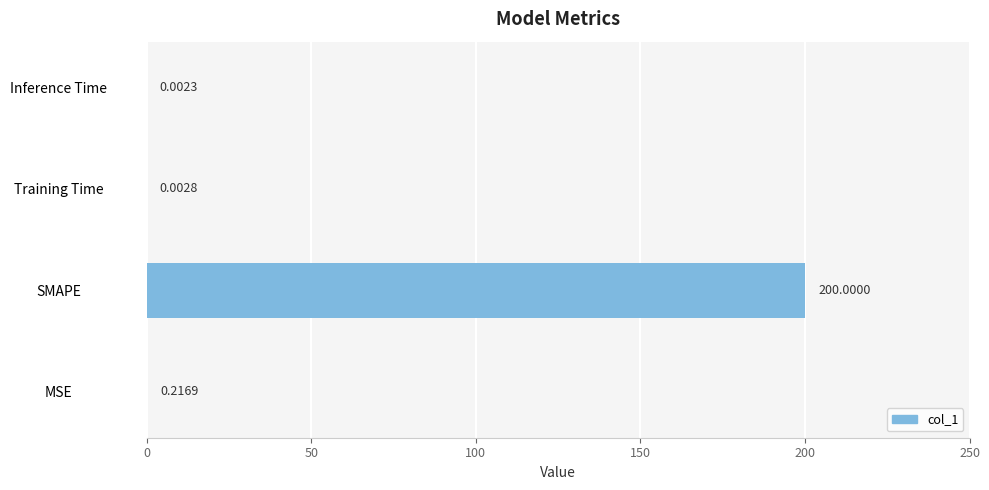

What is the sum of all values?

200.2